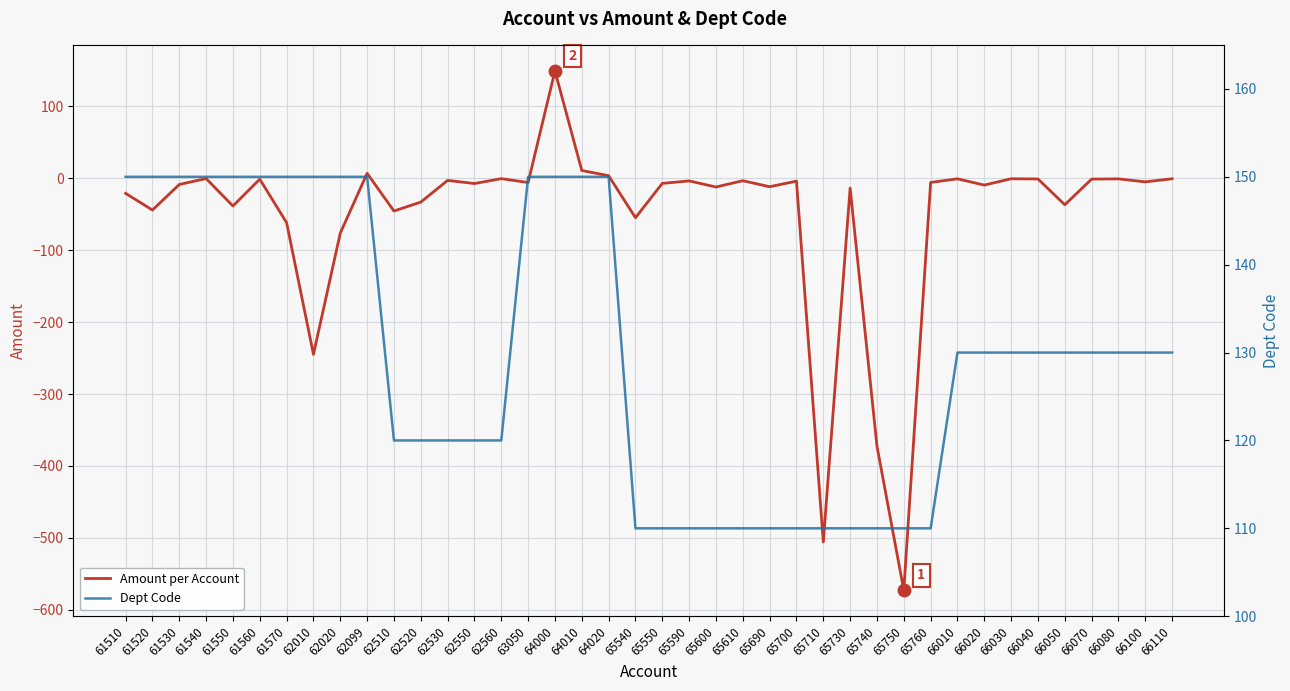

True or false: Amount per Account and Dept Code cross at least once.

False